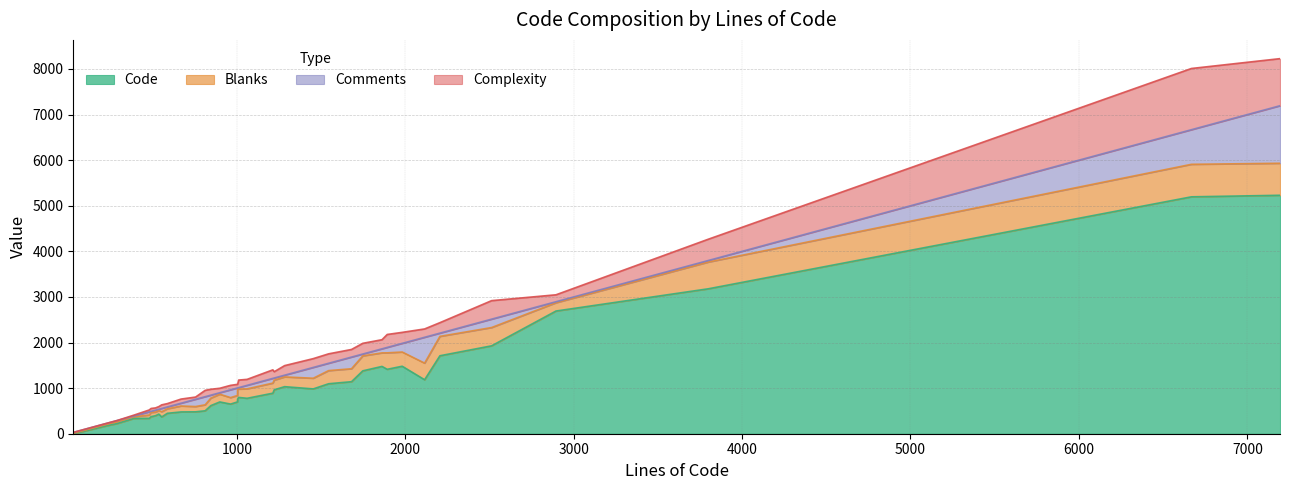

How many values in the Complexity series exceed 131?

19